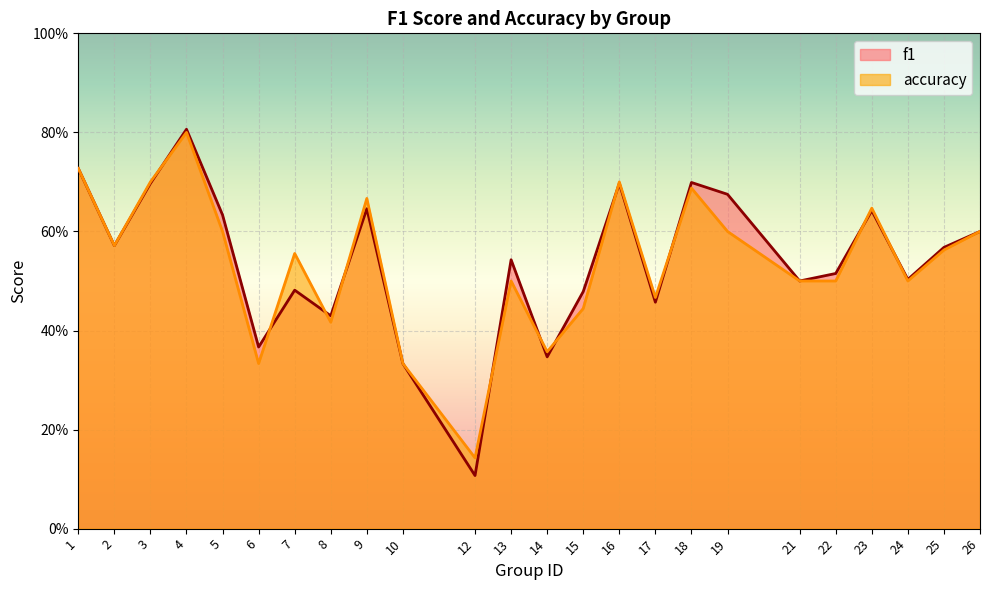

How many lines are shown in the chart?

2